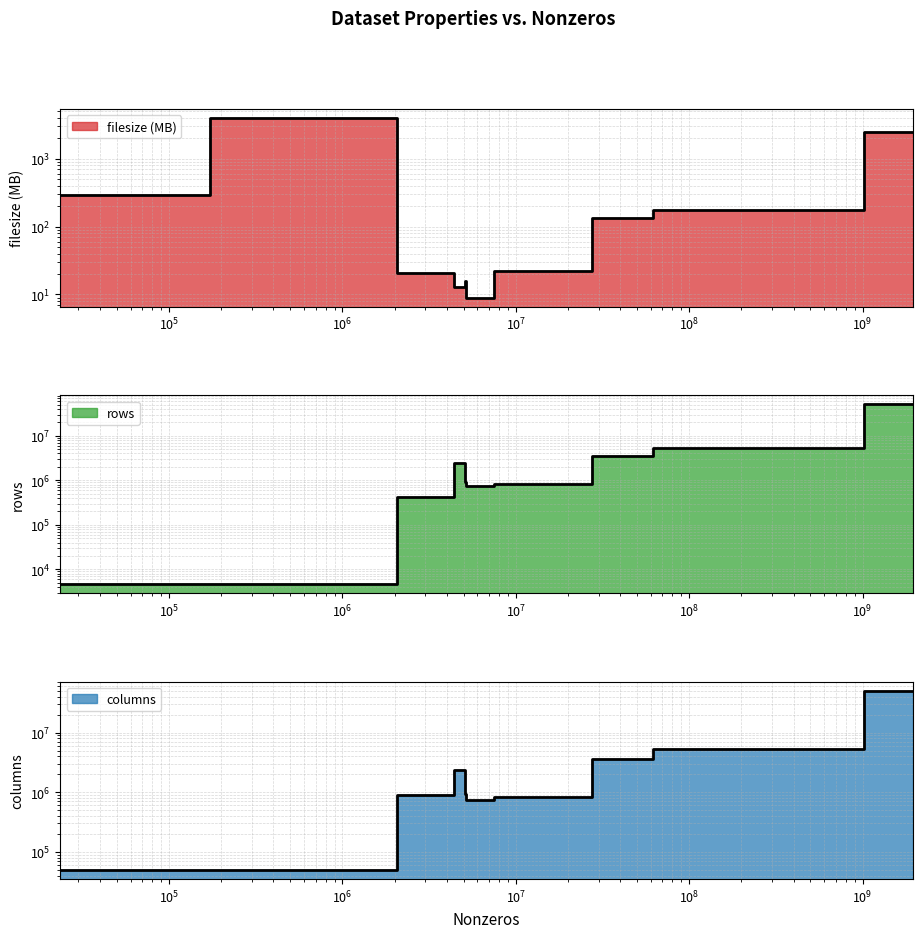

At IMDB, list the series in order from largest to smallest.

columns, rows, filesize (MB)